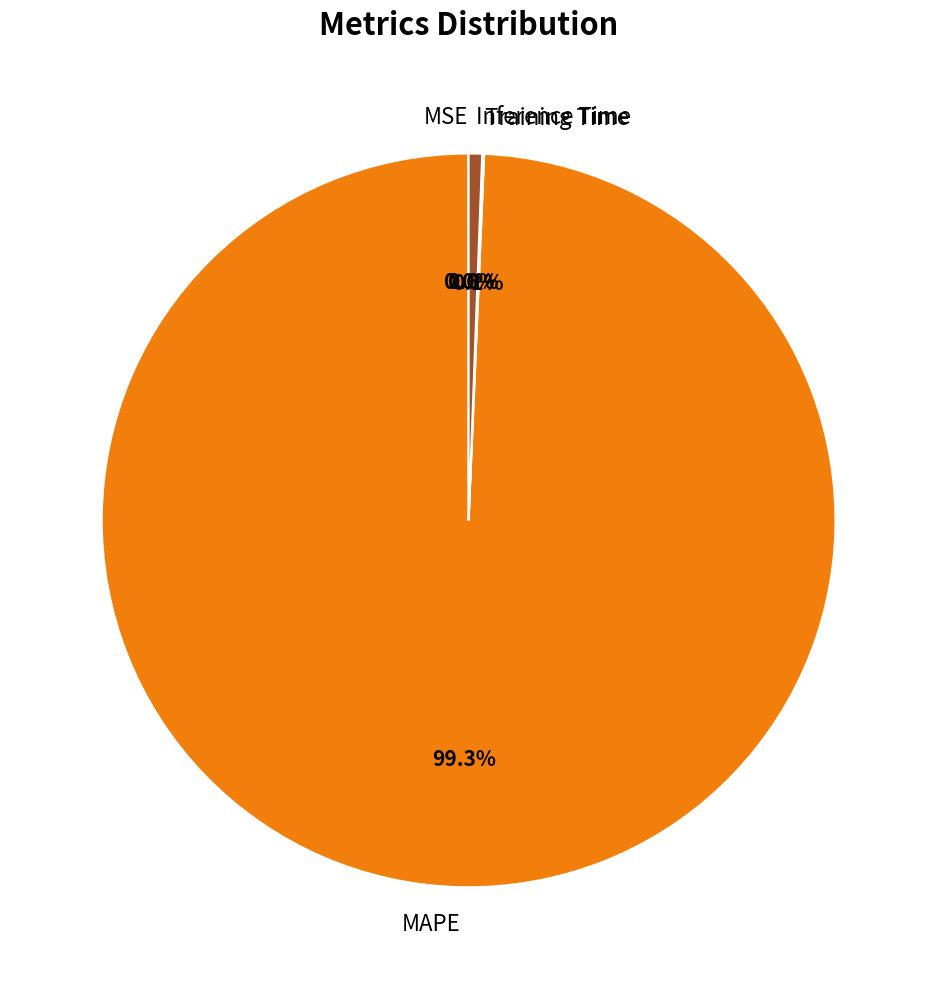

Which slice represents more than half of the pie?

MAPE